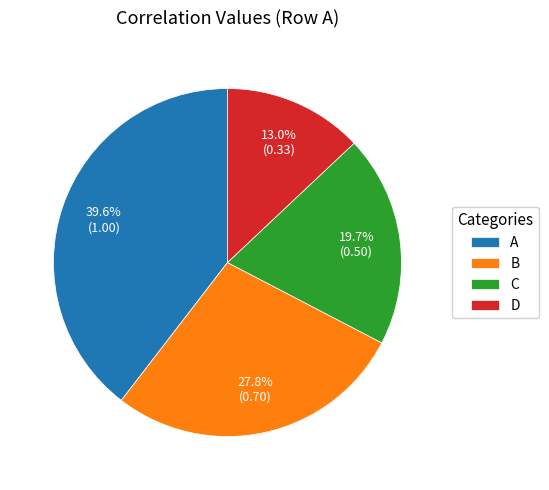

To the nearest percent, what is the average slice percentage?

25%